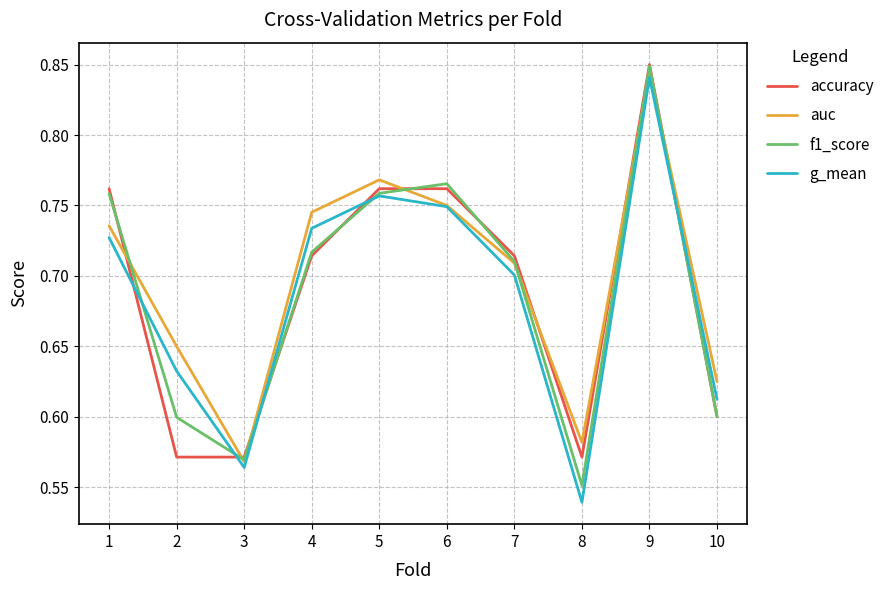

What is the total value across all series at 2?

2.5